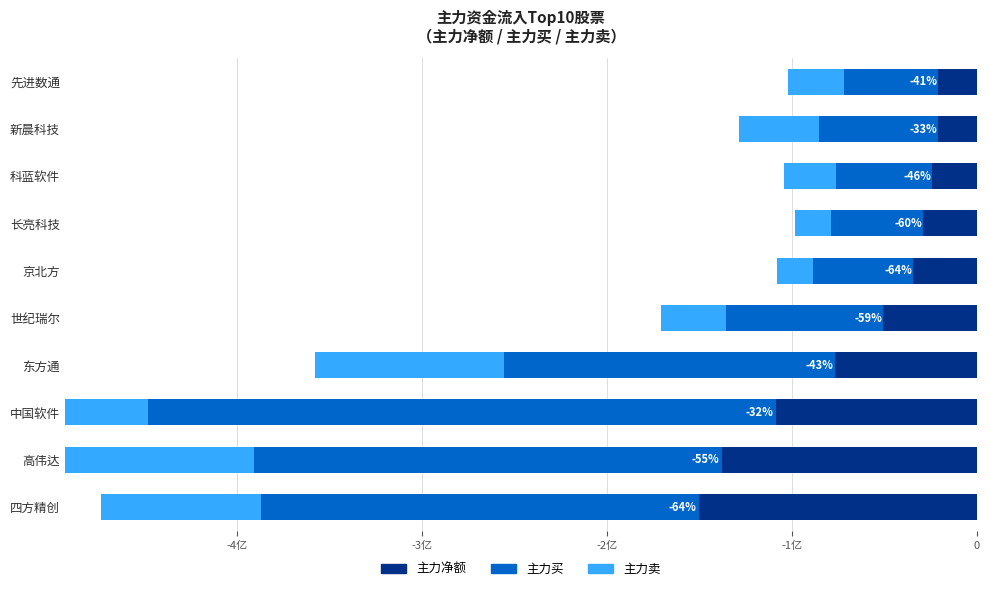

At how many categories does at least one series exceed -302338997?

10